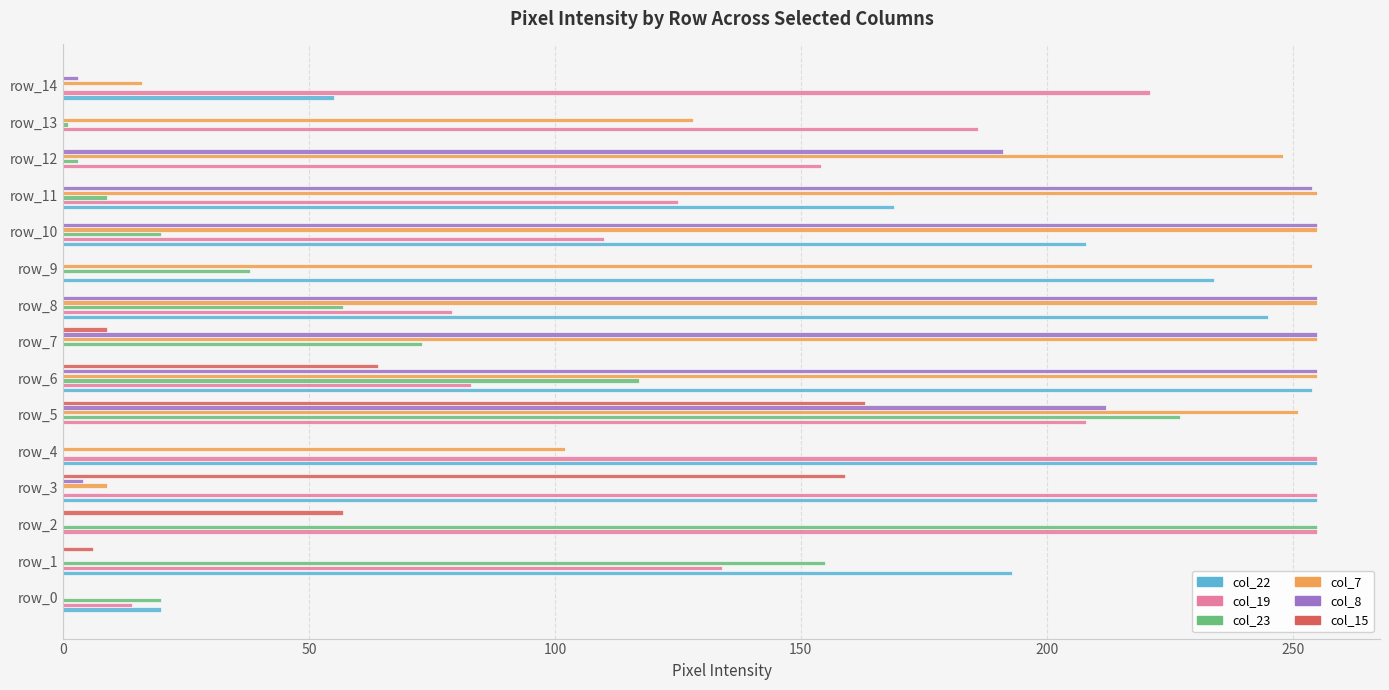

The value of col_8 at row_1 is -78. True or false?

False